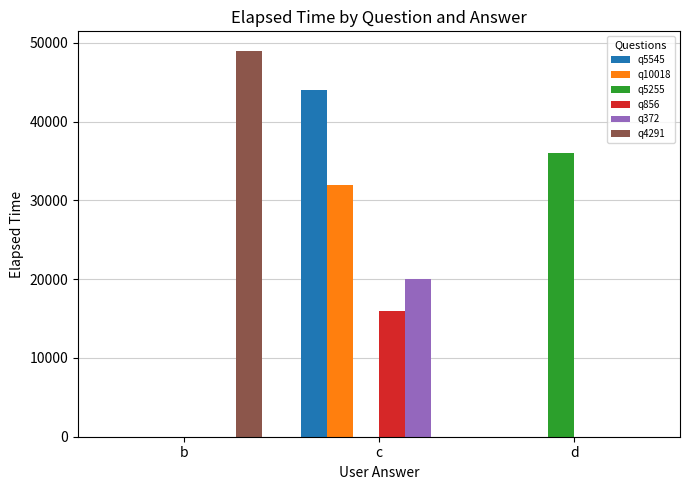

How many groups of bars are there?

3